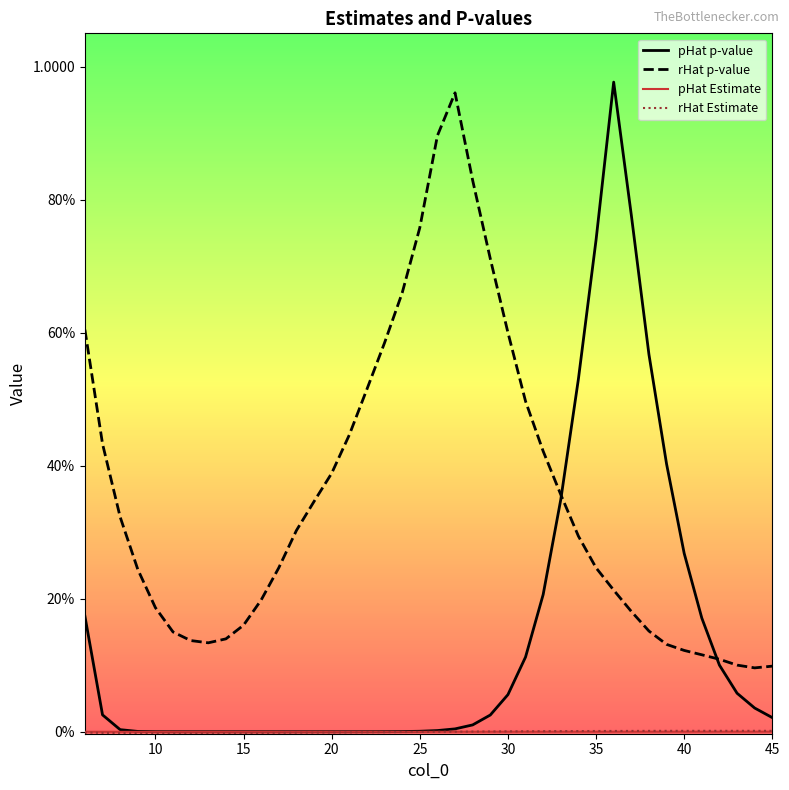

Does the chart have visible grid lines?

No